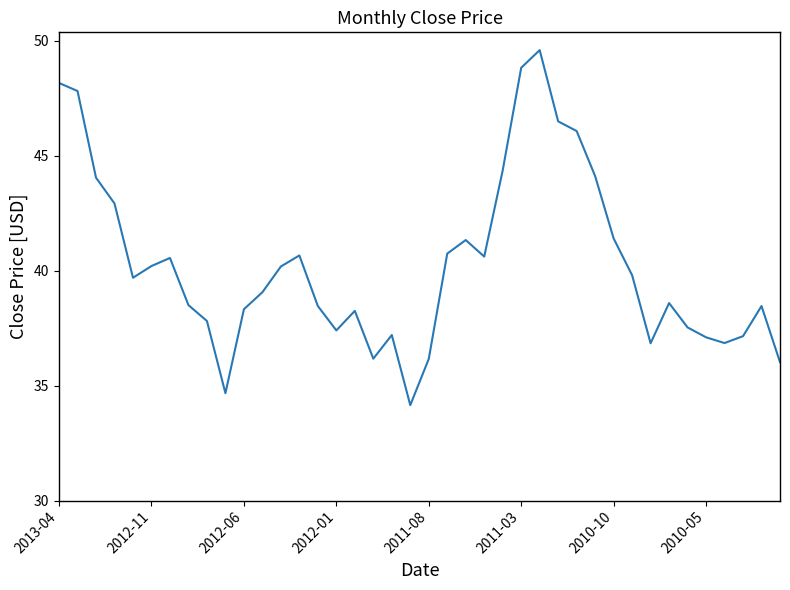

What is the greatest value displayed?

49.6